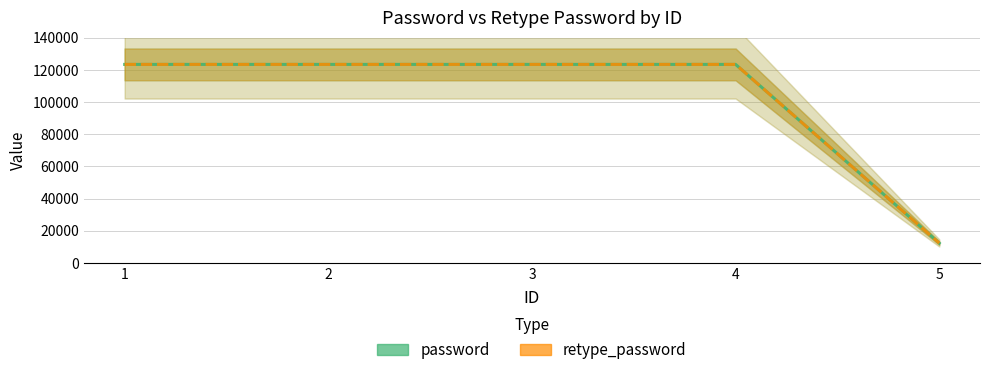

What is the difference between the password values at 5 and 3?

111111